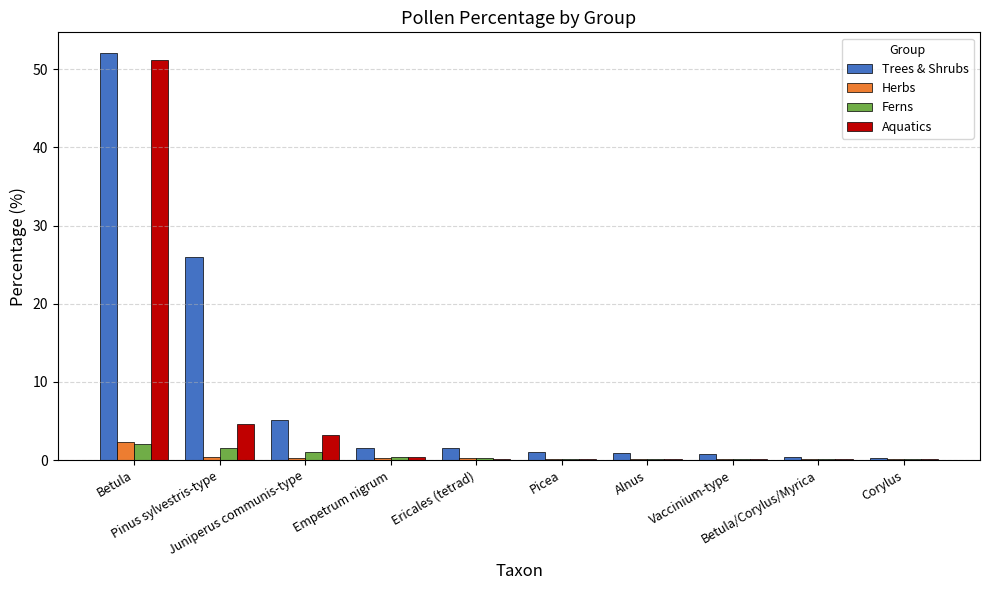

At which label is Aquatics closest to 25?

Pinus sylvestris-type